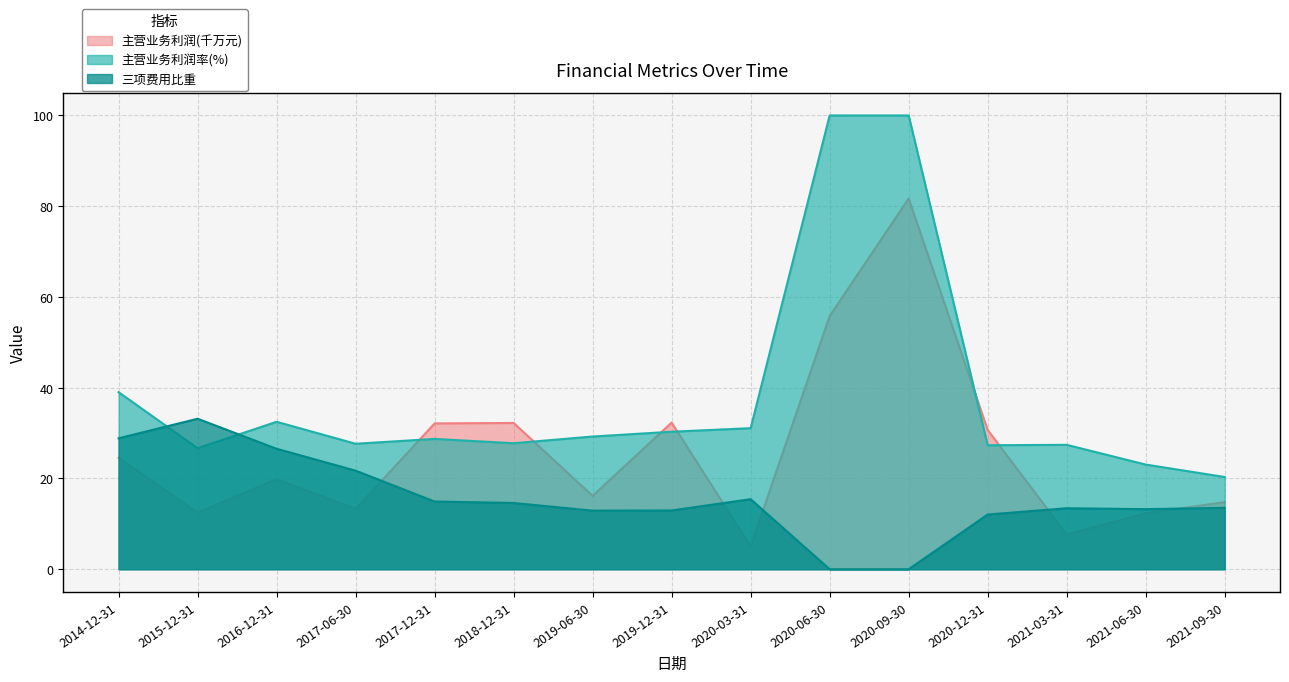

Reading right to left, list all the values displayed in this chart.

主营业务利润(元): 14.8	12.3	7.6	30.7	81.7	55.8	5.0	32.3	16.2	32.2	32.1	13.3	19.8	12.5	24.6
主营业务利润率(%): 20.3	23.1	27.4	27.3	100.0	100.0	31.1	30.3	29.2	27.8	28.7	27.7	32.5	26.7	39.0
三项费用比重: 13.5	13.2	13.4	12.1	0.0	0.0	15.4	13.0	12.9	14.6	14.9	21.7	26.5	33.2	28.9